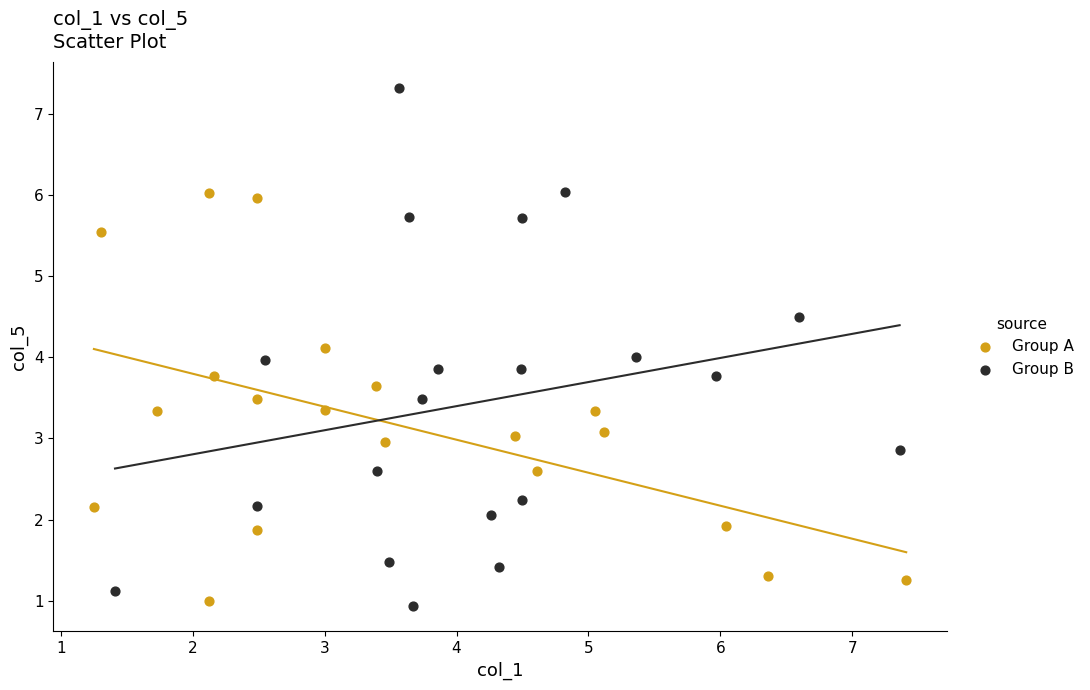

Which series has the largest Y range (max minus min)?

Group B